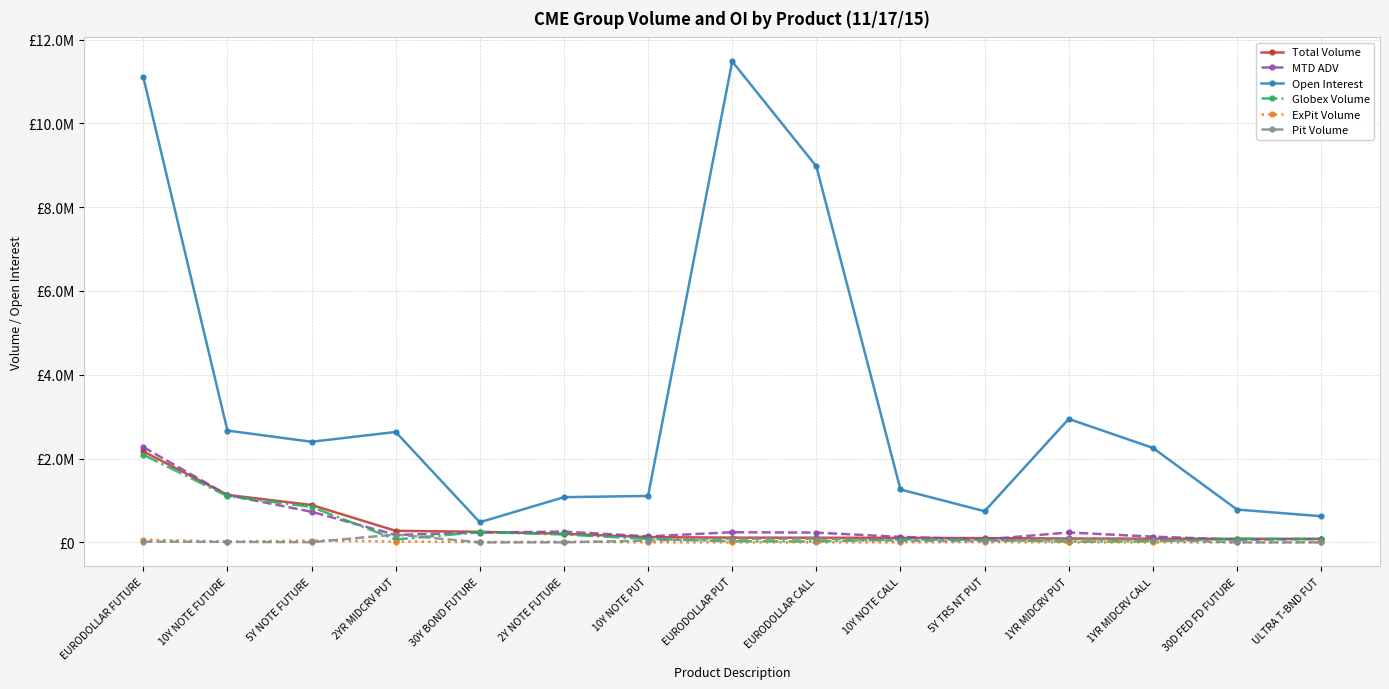

What is the label of the 6th point from the left?

2Y NOTE FUTURE